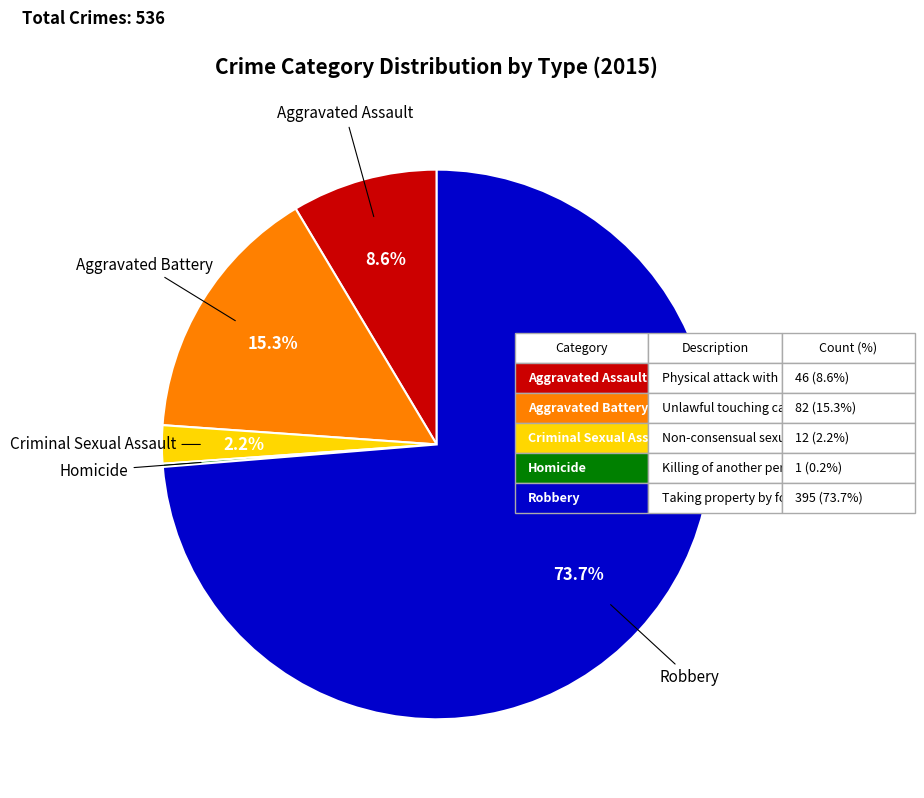

Which slice is the largest?

Robbery